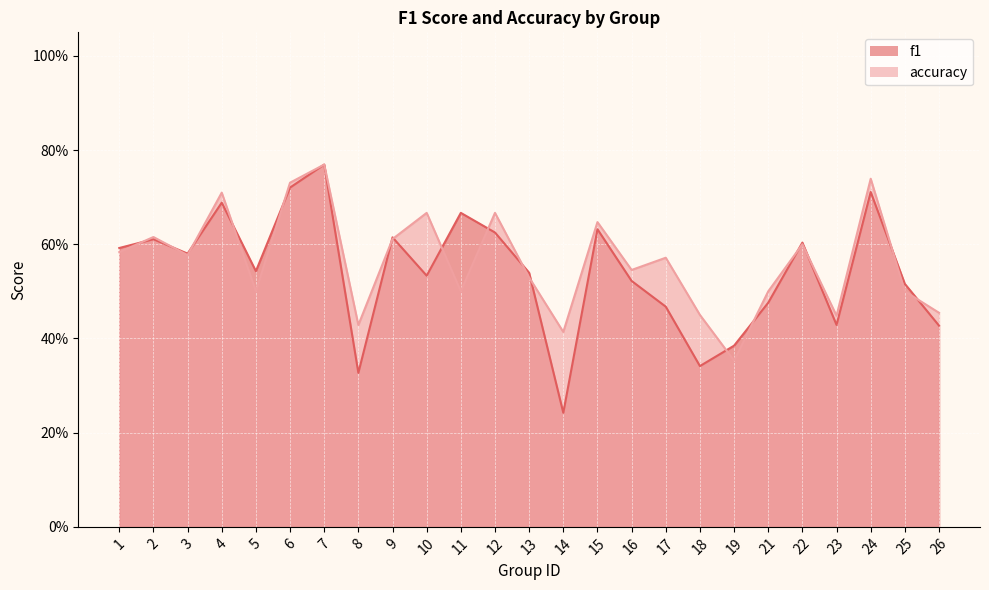

Reading right to left, what are all the values shown in this chart?

f1: 0.4	0.5	0.7	0.4	0.6	0.5	0.4	0.3	0.5	0.5	0.6	0.2	0.5	0.6	0.7	0.5	0.6	0.3	0.8	0.7	0.5	0.7	0.6	0.6	0.6
accuracy: 0.5	0.5	0.7	0.4	0.6	0.5	0.4	0.5	0.6	0.5	0.6	0.4	0.5	0.7	0.5	0.7	0.6	0.4	0.8	0.7	0.5	0.7	0.6	0.6	0.6